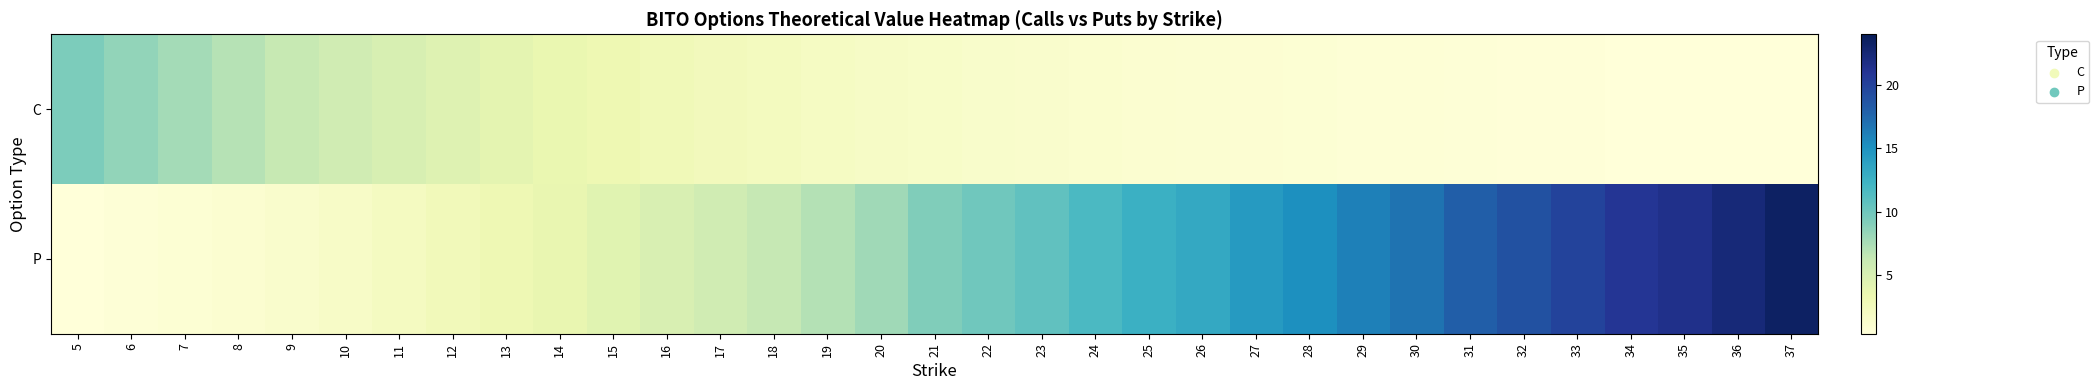

Rank the series at 11 from lowest to highest value.

P, C